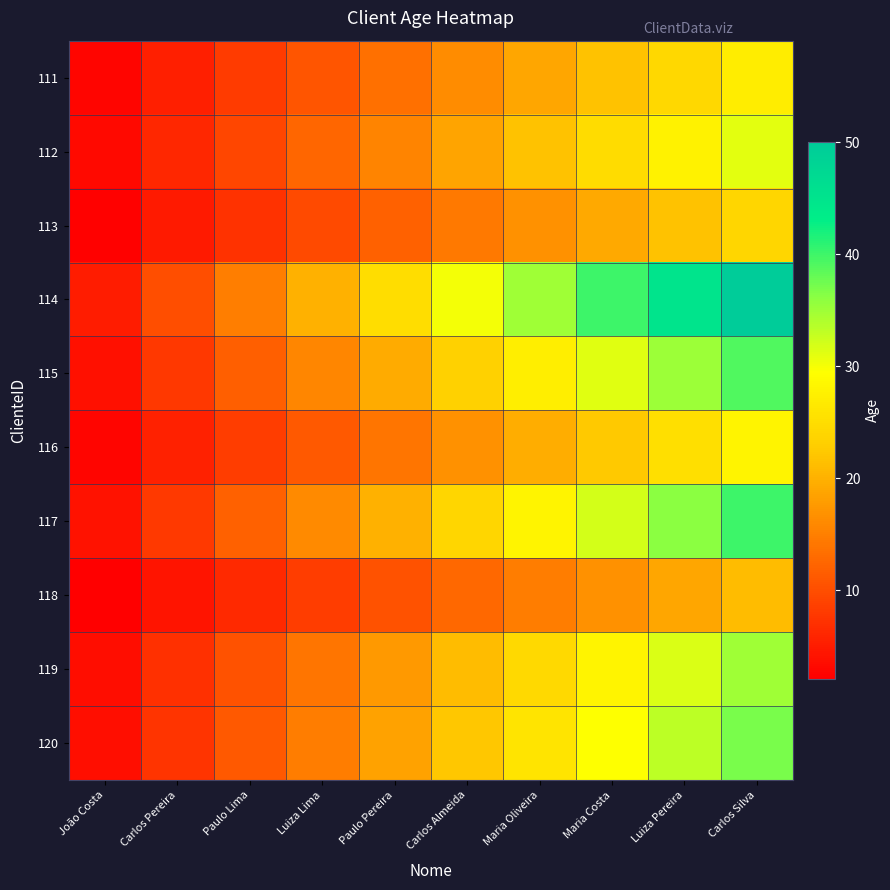

At Carlos Almeida, list the series in order from largest to smallest.

114, 117, 115, 120, 119, 112, 116, 111, 113, 118